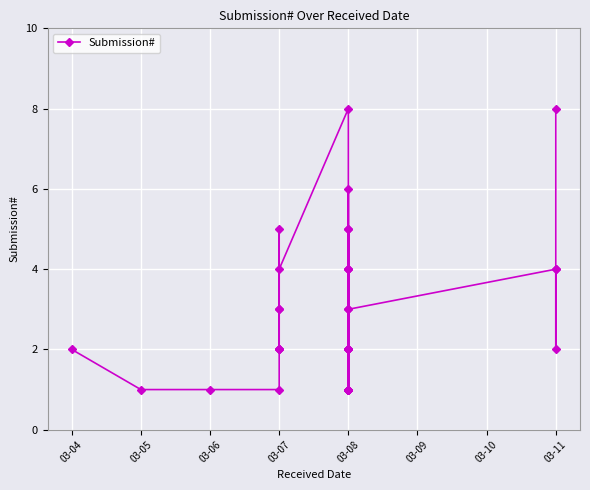

What is the difference between the maximum and minimum values?

7